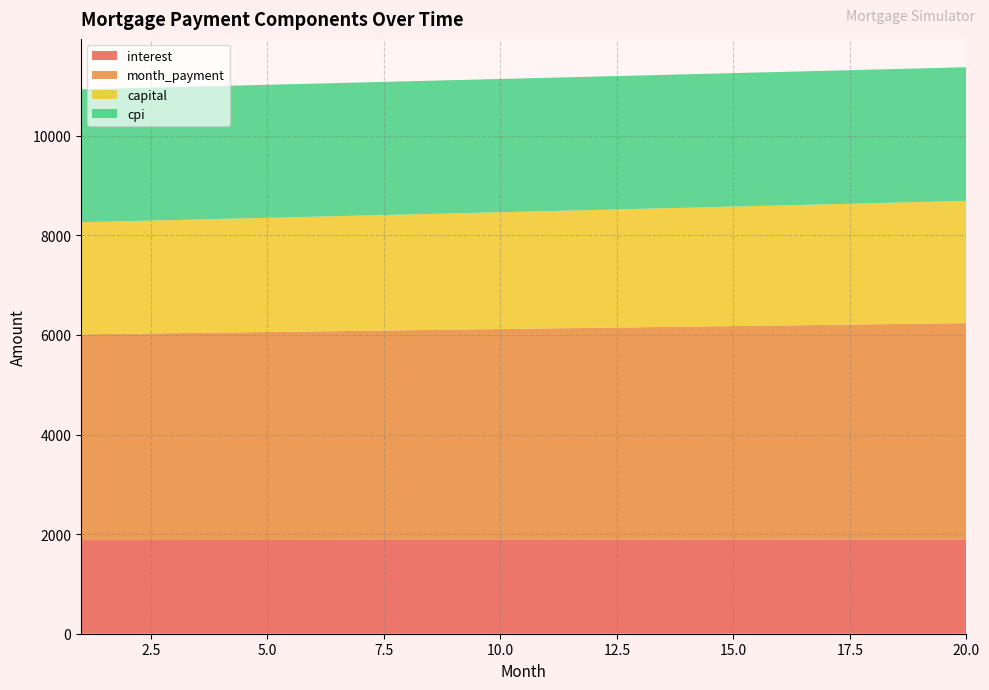

Reading left to right, what are all the values shown in this chart?

interest: 1880.0	1880.8	1881.5	1882.3	1883.0	1883.7	1884.4	1885.1	1885.7	1886.4	1887.0	1887.6	1888.2	1888.8	1889.3	1889.8	1890.3	1890.8	1891.3	1891.7
month_payment: 4132.1	4143.1	4154.1	4165.2	4176.3	4187.4	4198.6	4209.8	4221.0	4232.3	4243.6	4254.9	4266.2	4277.6	4289.0	4300.5	4311.9	4323.4	4335.0	4346.5
capital: 2252.1	2262.3	2272.6	2282.9	2293.3	2303.7	2314.2	2324.7	2335.3	2345.9	2356.6	2367.3	2378.0	2388.9	2399.7	2410.6	2421.6	2432.6	2443.7	2454.8
cpi: 2667.8	2668.9	2669.9	2670.9	2671.9	2672.9	2673.9	2674.8	2675.7	2676.6	2677.5	2678.3	2679.1	2679.9	2680.6	2681.3	2682.0	2682.7	2683.3	2683.9